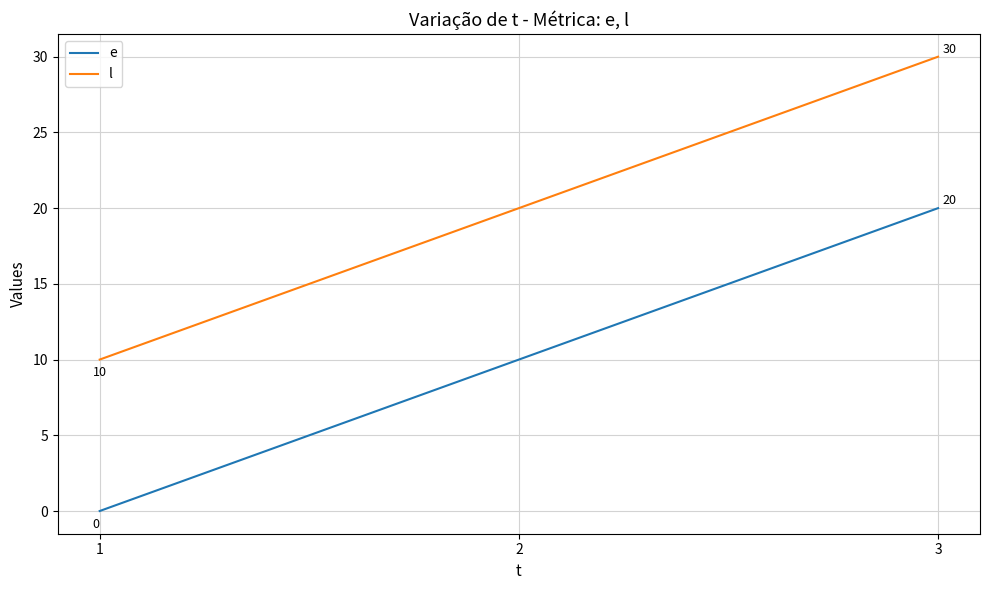

Which category has the highest value in the e series?

3